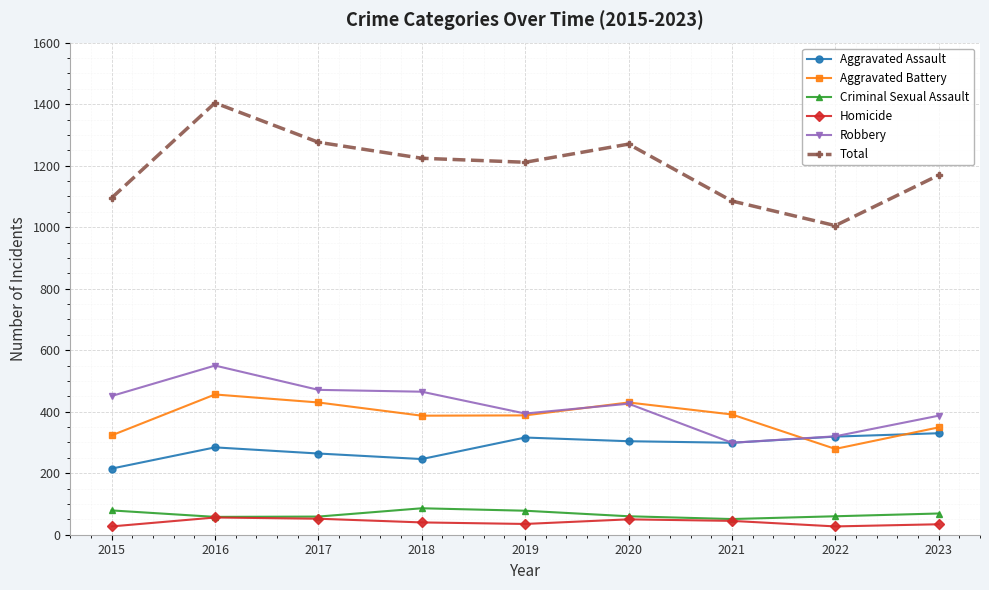

What is the value of the Robbery point at the 9th from the left?

387